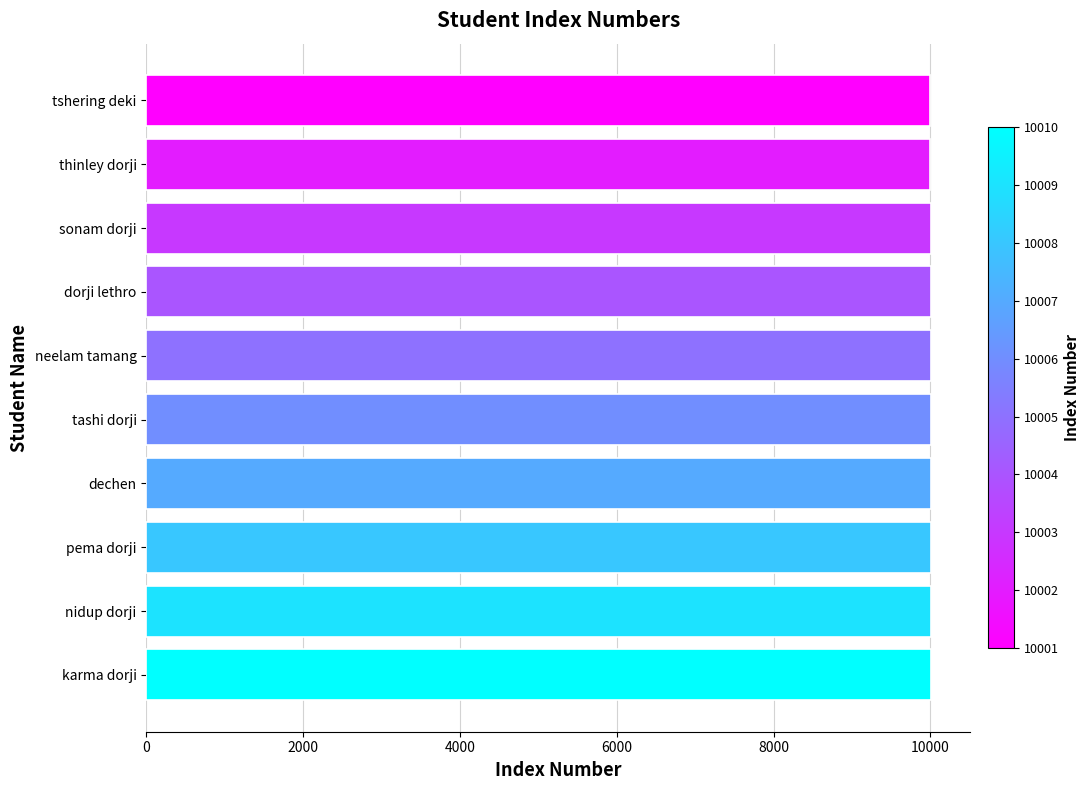

Is it true that the value at tashi dorji is 10006?

True